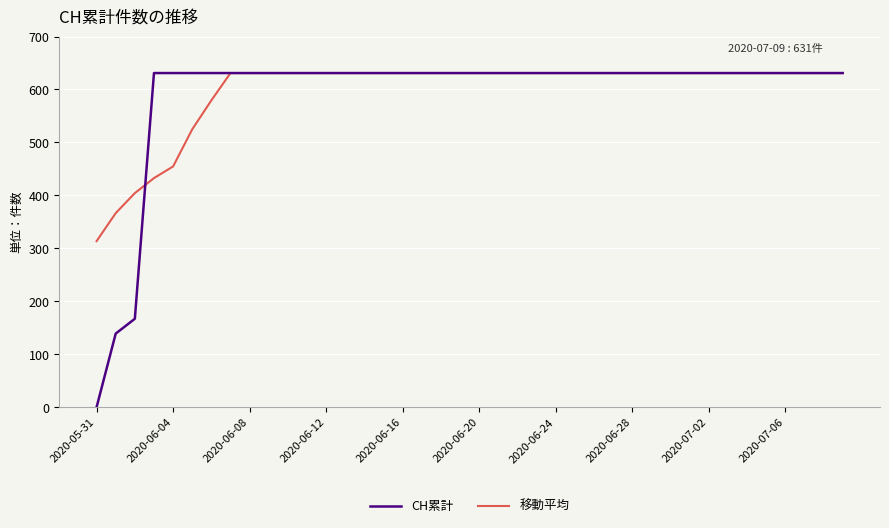

What is the maximum value shown in the chart?

631.0